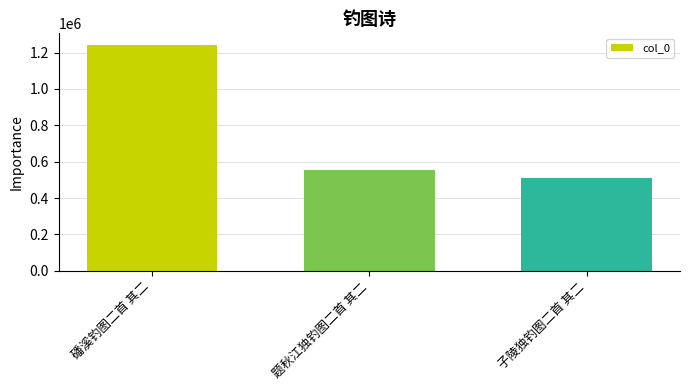

What is the difference between the maximum and second lowest values?

689254